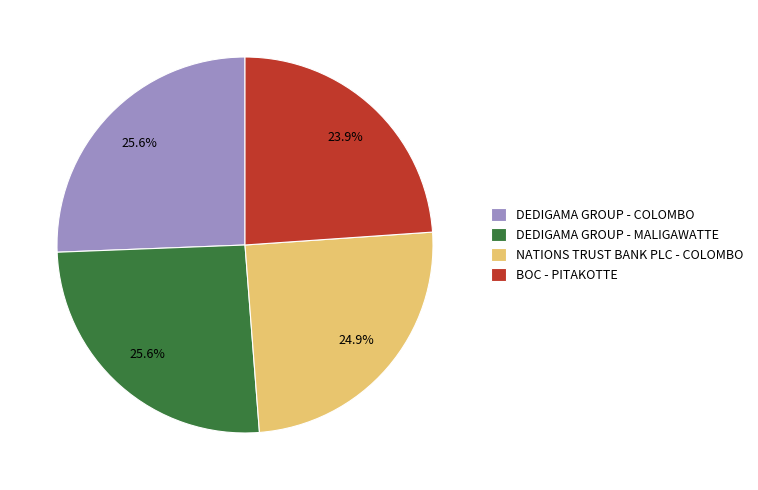

What is the ratio of the value at DEDIGAMA GROUP - MALIGAWATTE to the value at DEDIGAMA GROUP - COLOMBO?

1.0